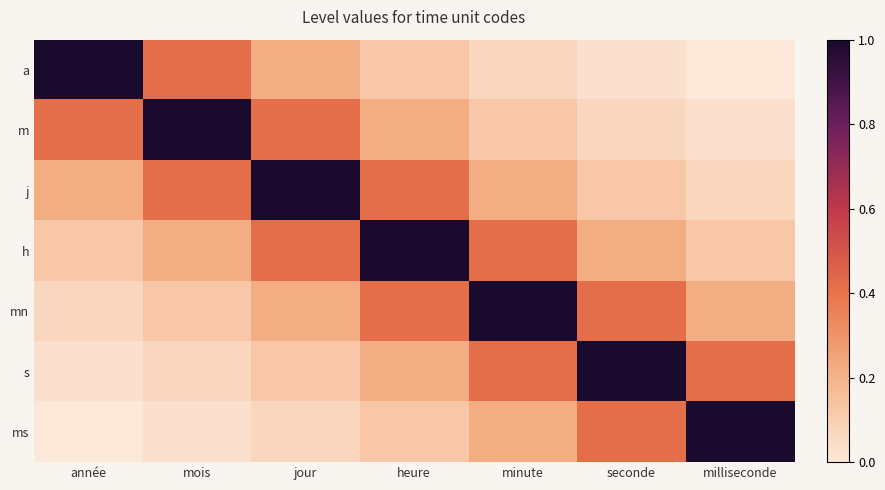

Reading left to right, transcribe all the data shown in this chart.

a: année=1.0	mois=0.4	jour=0.2	heure=0.1	minute=0.1	seconde=0.0	milliseconde=0.0
m: année=0.4	mois=1.0	jour=0.4	heure=0.2	minute=0.1	seconde=0.1	milliseconde=0.0
j: année=0.2	mois=0.4	jour=1.0	heure=0.4	minute=0.2	seconde=0.1	milliseconde=0.1
h: année=0.1	mois=0.2	jour=0.4	heure=1.0	minute=0.4	seconde=0.2	milliseconde=0.1
mn: année=0.1	mois=0.1	jour=0.2	heure=0.4	minute=1.0	seconde=0.4	milliseconde=0.2
s: année=0.0	mois=0.1	jour=0.1	heure=0.2	minute=0.4	seconde=1.0	milliseconde=0.4
ms: année=0.0	mois=0.0	jour=0.1	heure=0.1	minute=0.2	seconde=0.4	milliseconde=1.0